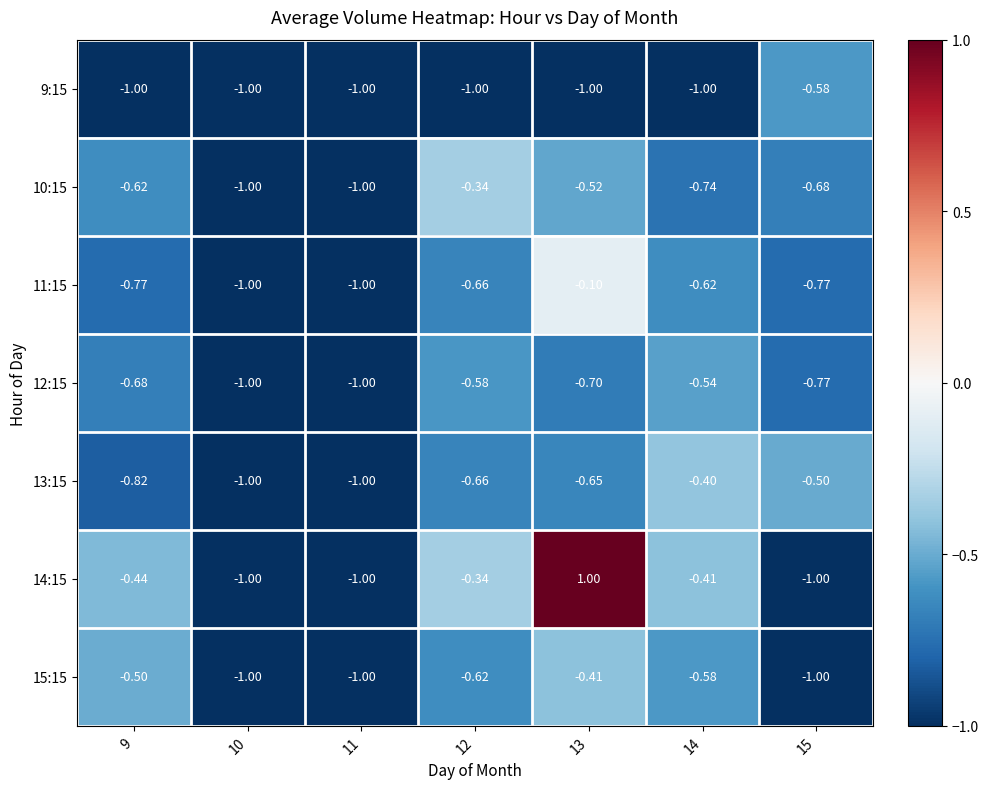

Is the value of 14:15 at 10 greater than the value of 11:15 at 9?

No